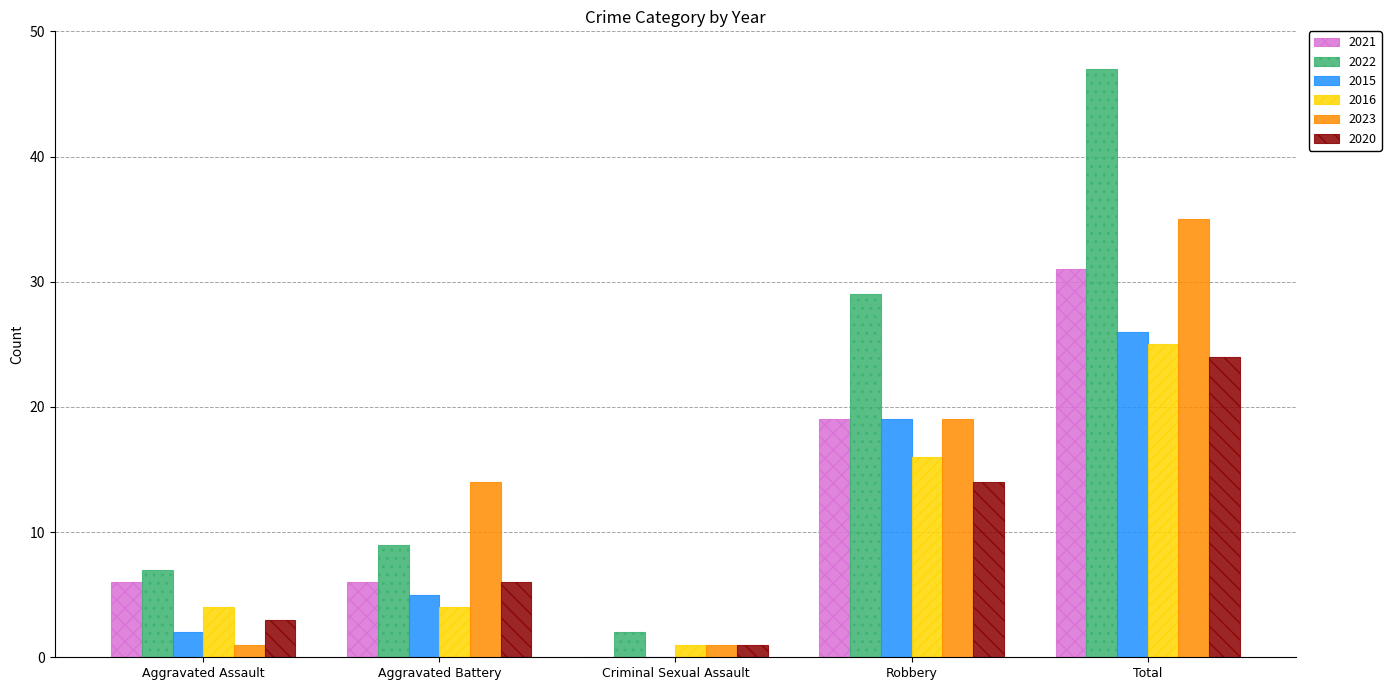

Which series has the widest spread of values?

2022